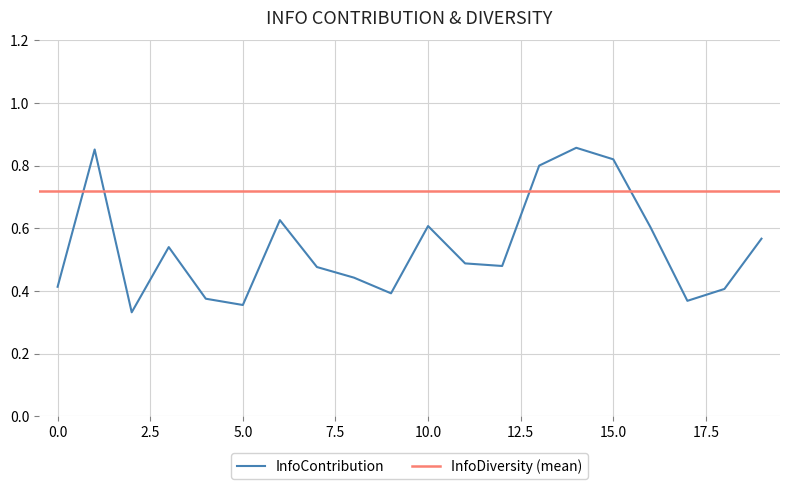

Rank the categories by value from highest to lowest.

14, 1, 15, 13, 6, 10, 16, 19, 3, 11, 12, 7, 8, 0, 18, 9, 4, 17, 5, 2